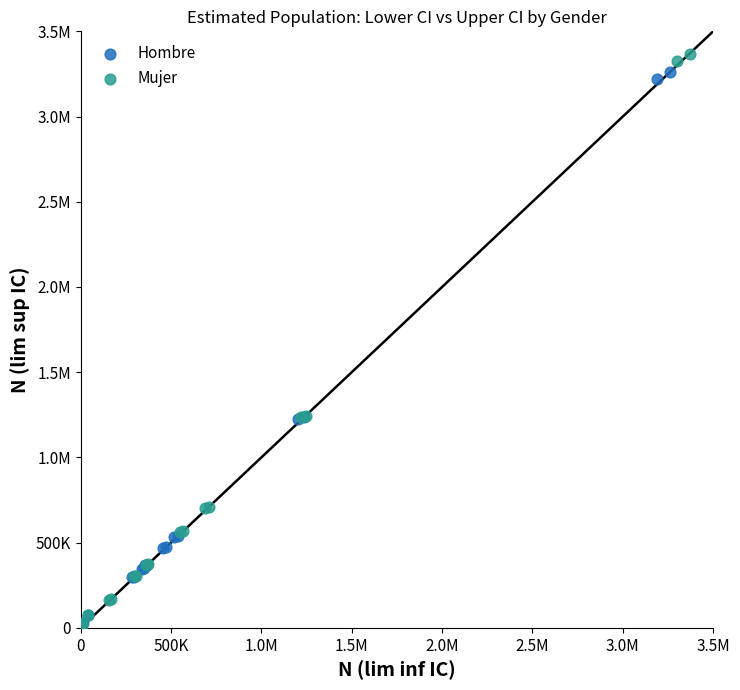

What are all the series names shown in the legend?

Hombre, Mujer